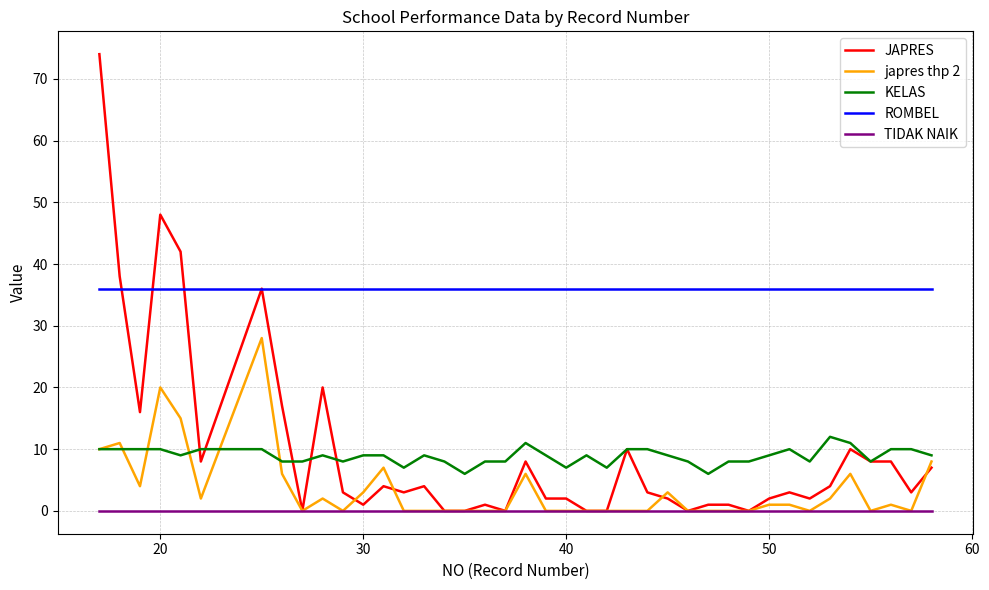

True or false: KELAS and TIDAK NAIK intersect in this chart.

False